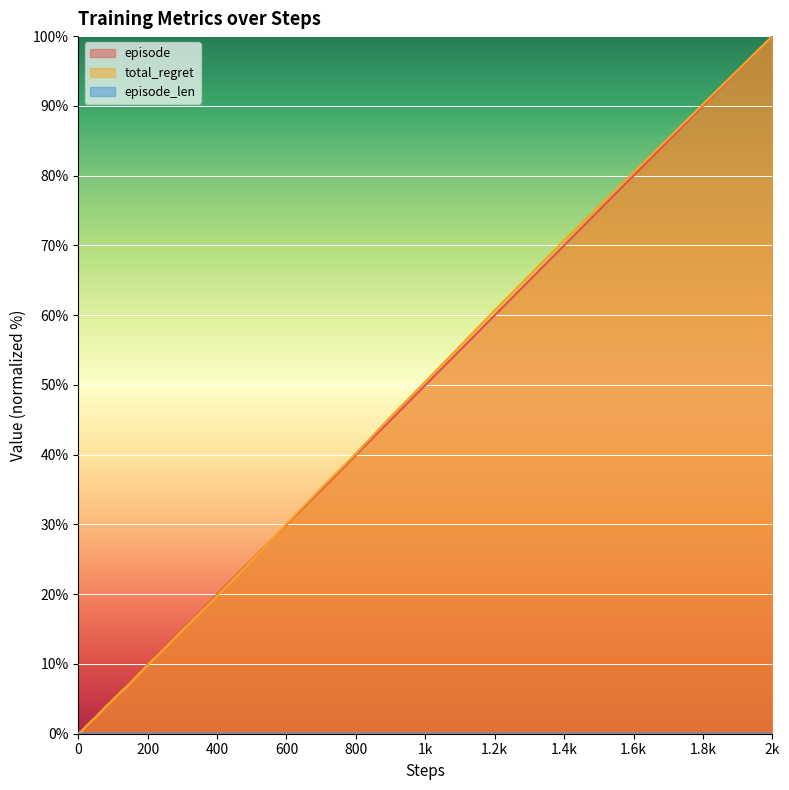

Which category has the highest value across all series?

2k